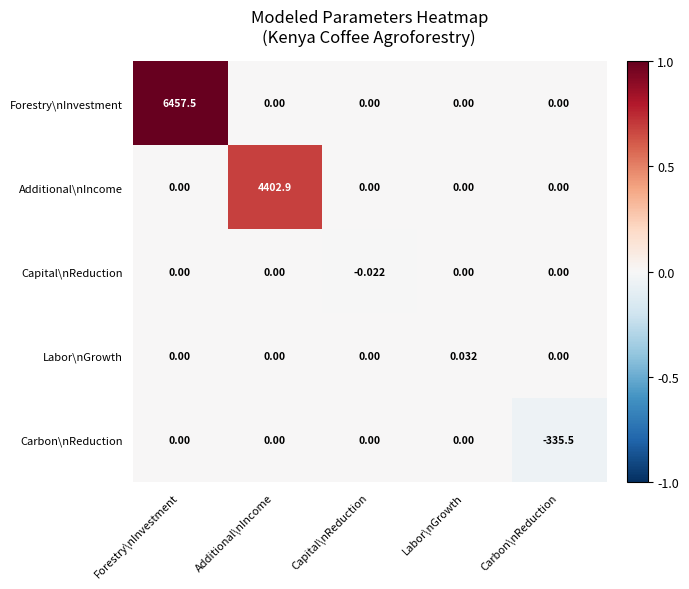

Which label corresponds to the smallest value in the chart?

Carbon\nReduction